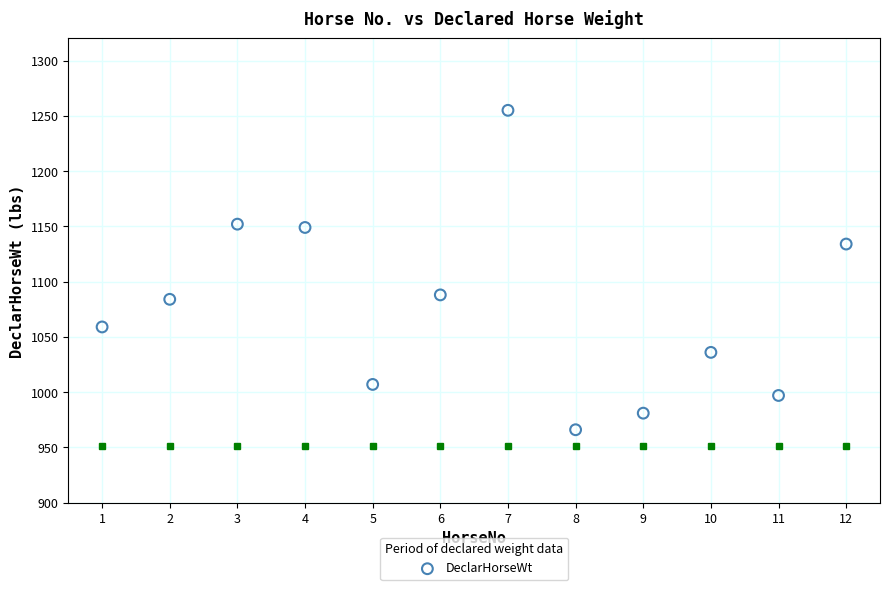

What is the average X value?

6